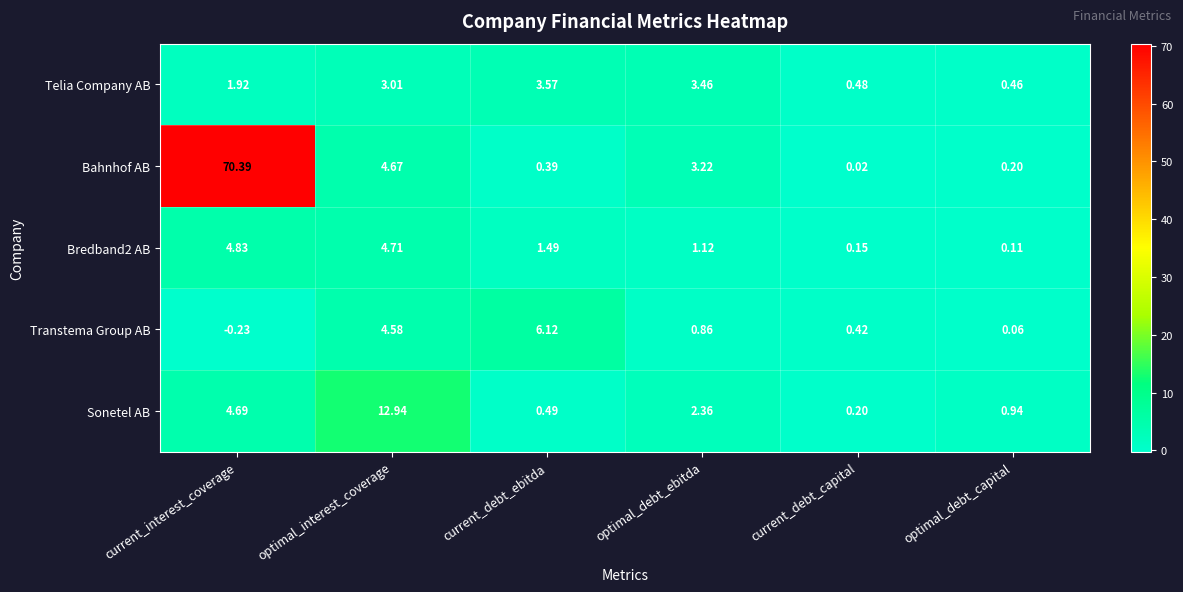

At how many categories does at least one series exceed 67?

1